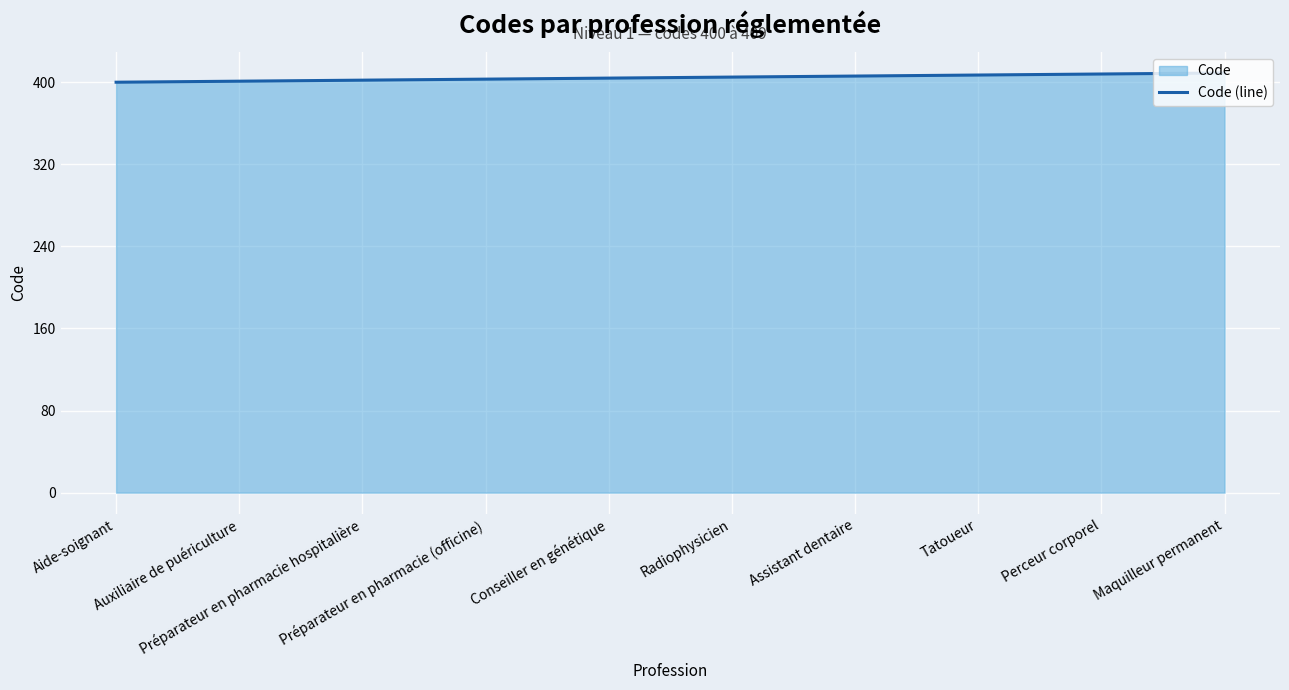

What is the difference between the maximum and minimum values?

9